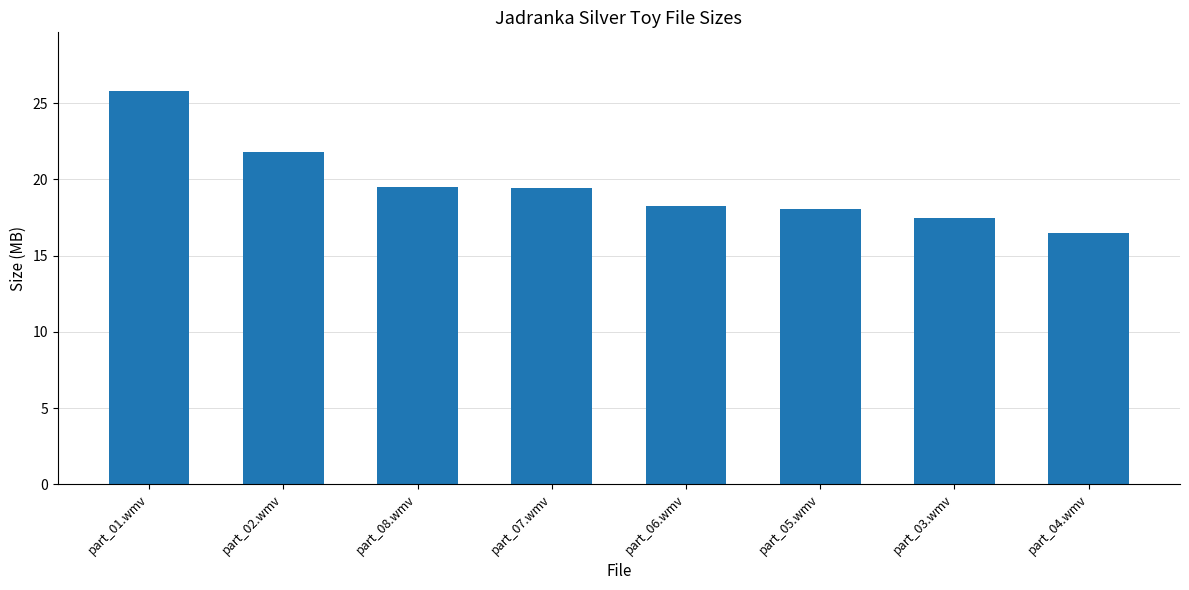

At which label does the data first exceed 19?

part_01.wmv